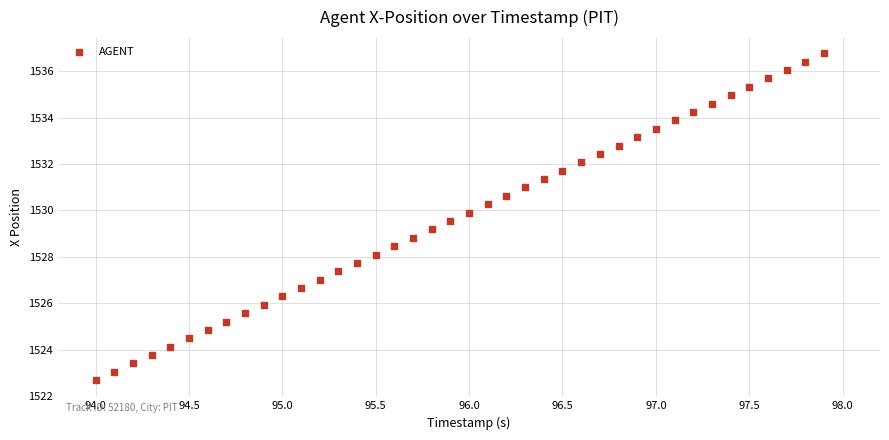

What is the range of Y values (max minus min)?

14.1